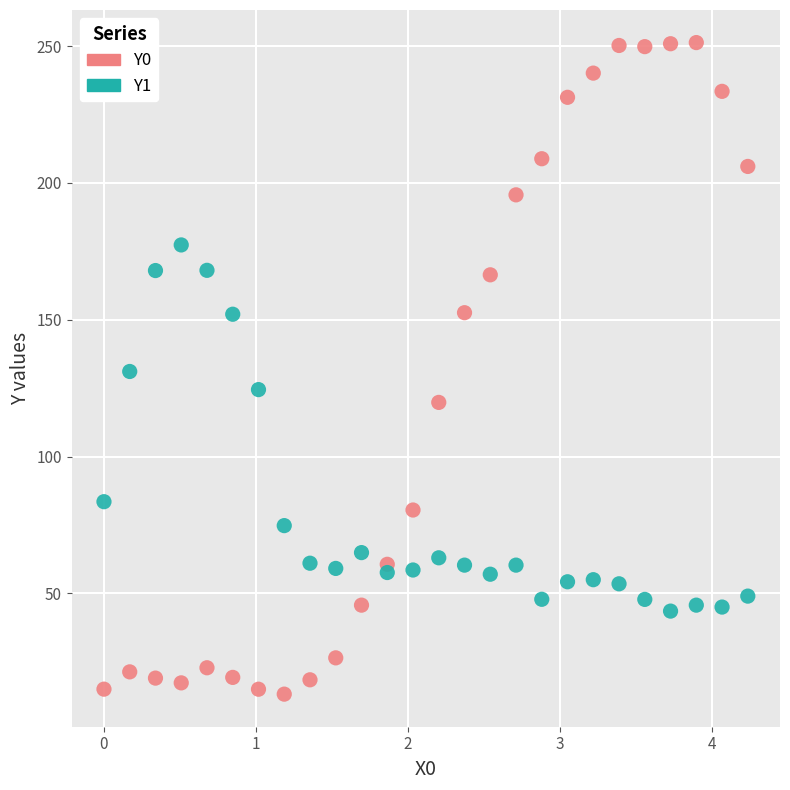

Which series reaches the minimum Y coordinate?

Y0